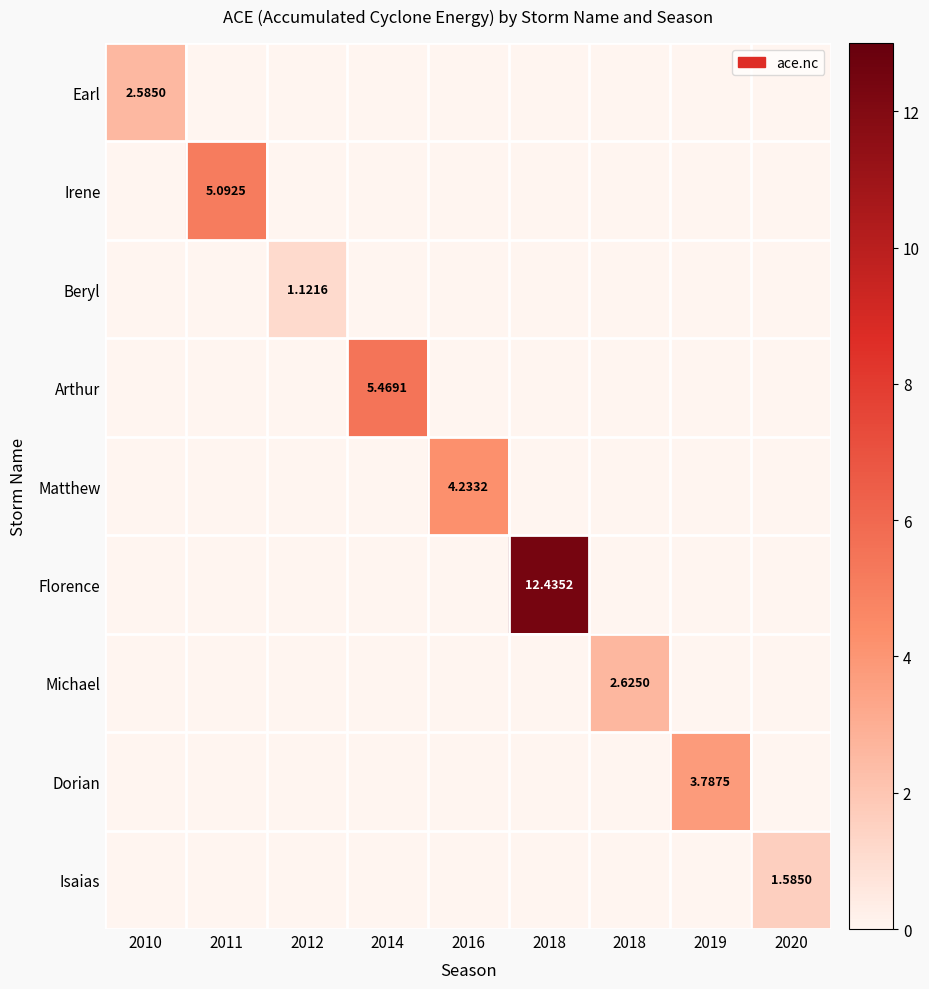

Which series changed the most between 2011 and 2019?

Irene